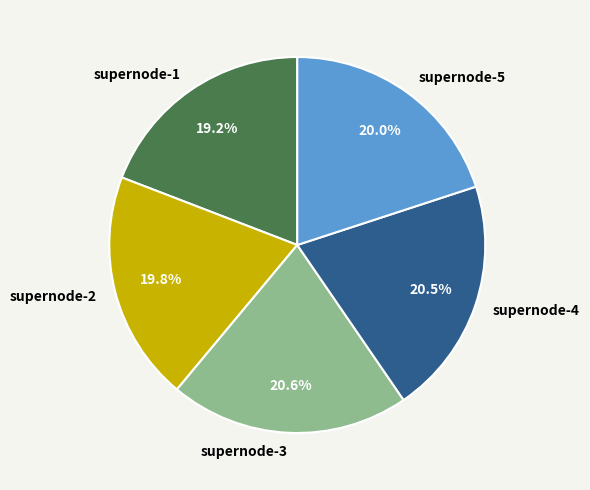

What percentage is the supernode-3 slice, to the nearest percent?

21%